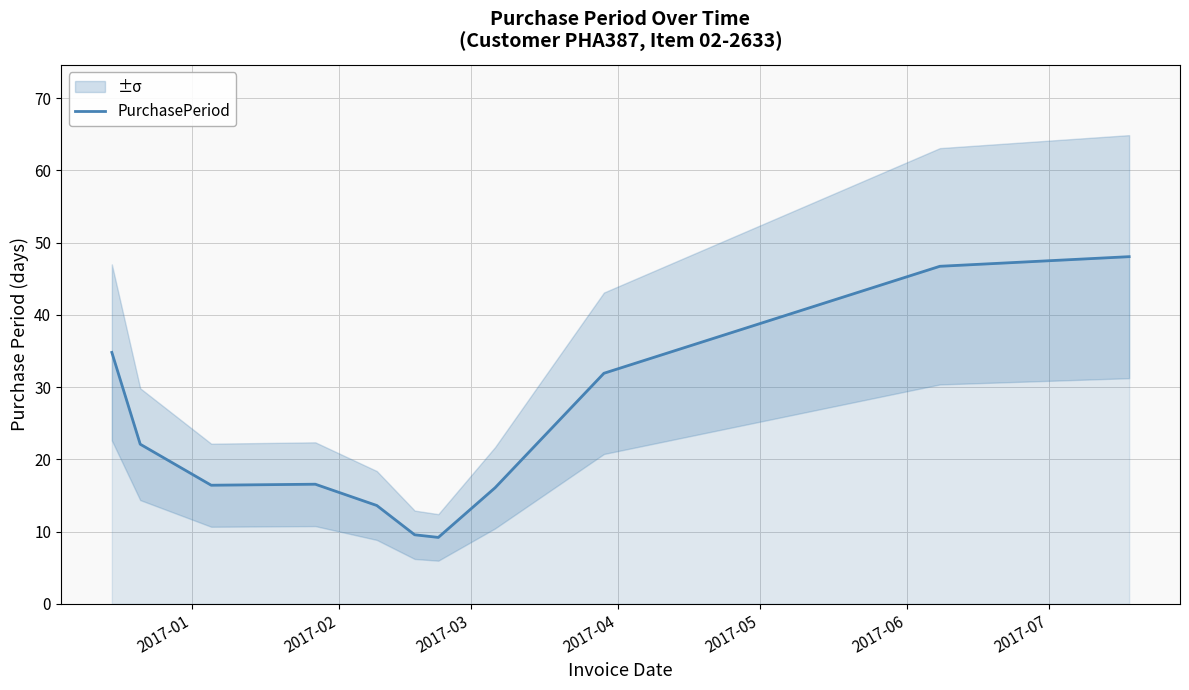

What is the highest value of the PurchasePeriod series?

48.0